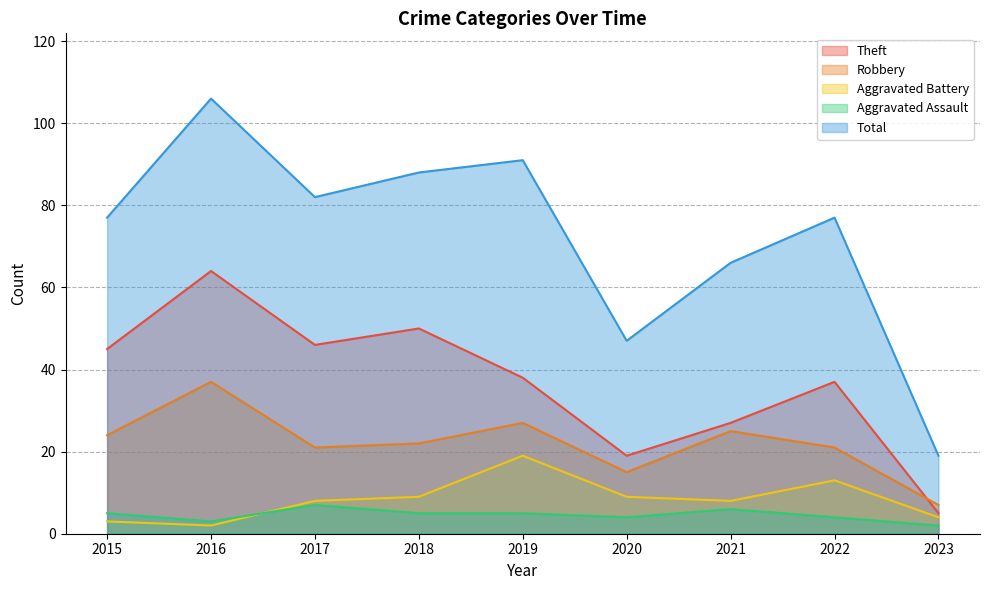

What is the spread (max minus min) of values at 2023?

17